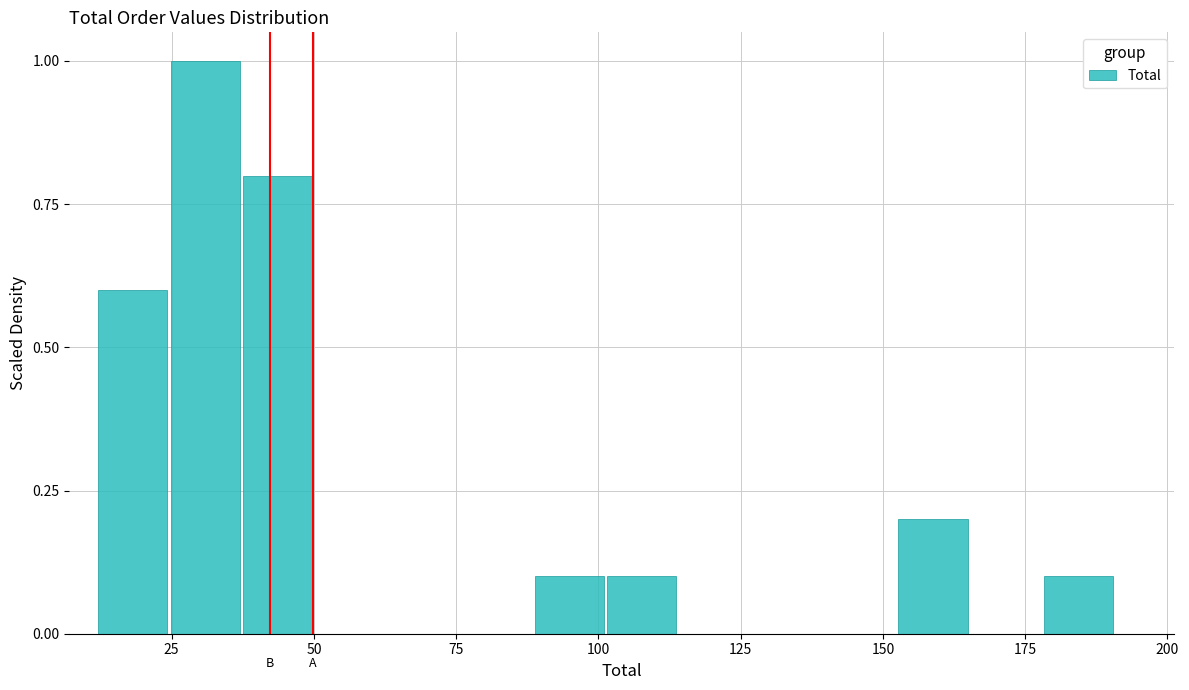

Around what value on the x-axis is the tallest bar? Give the approximate position of its centre, as read against the axis.

30